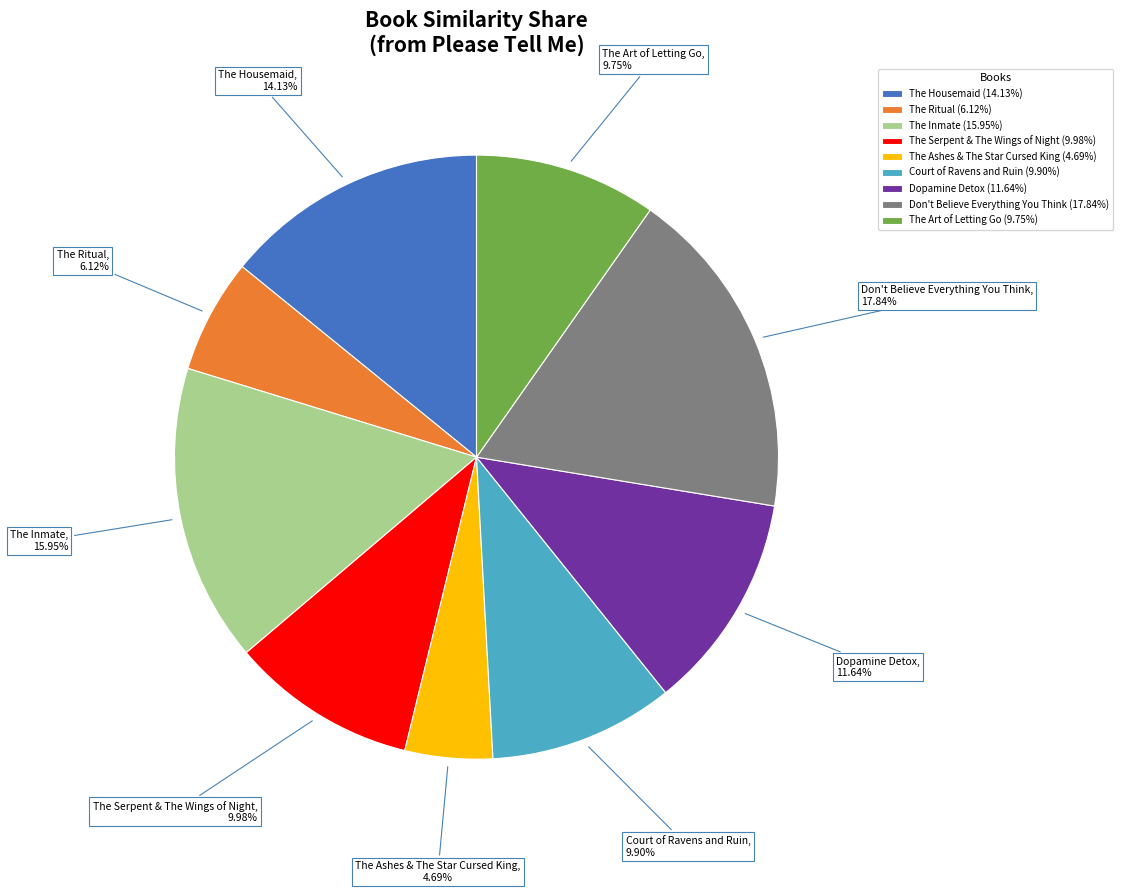

Does Don't Believe Everything You Think account for over 50% of the chart?

No